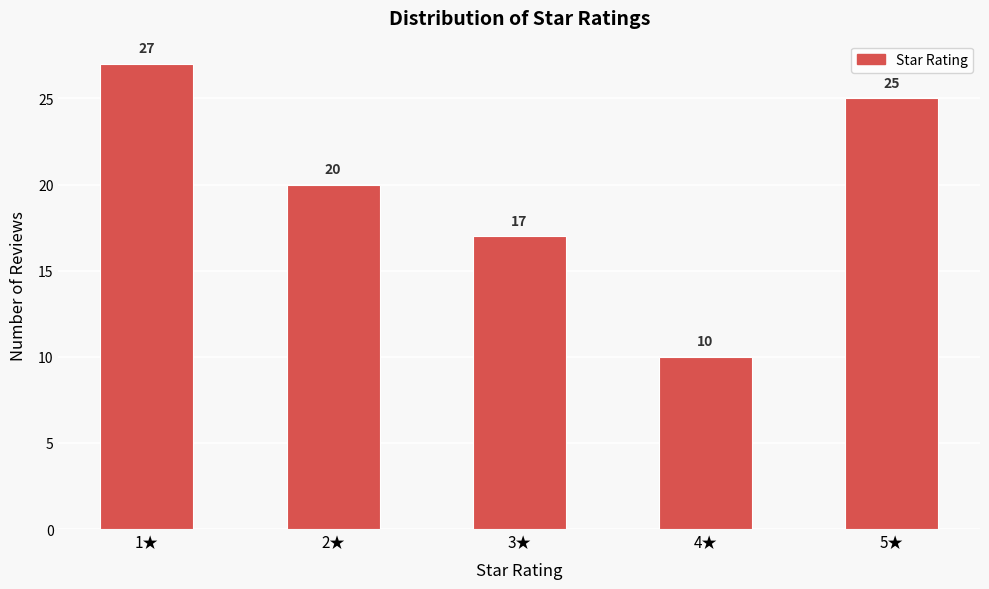

Reading left to right, what are all the values shown in this chart?

27	20	17	10	25